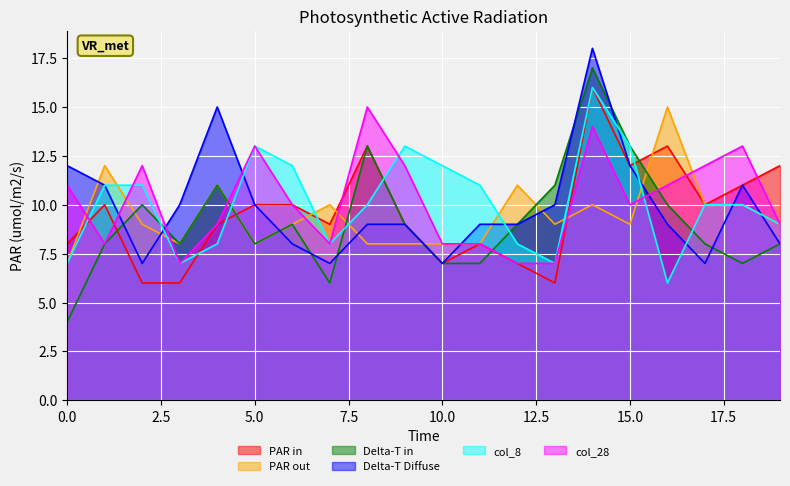

Where is the first local maximum for col_7?

1